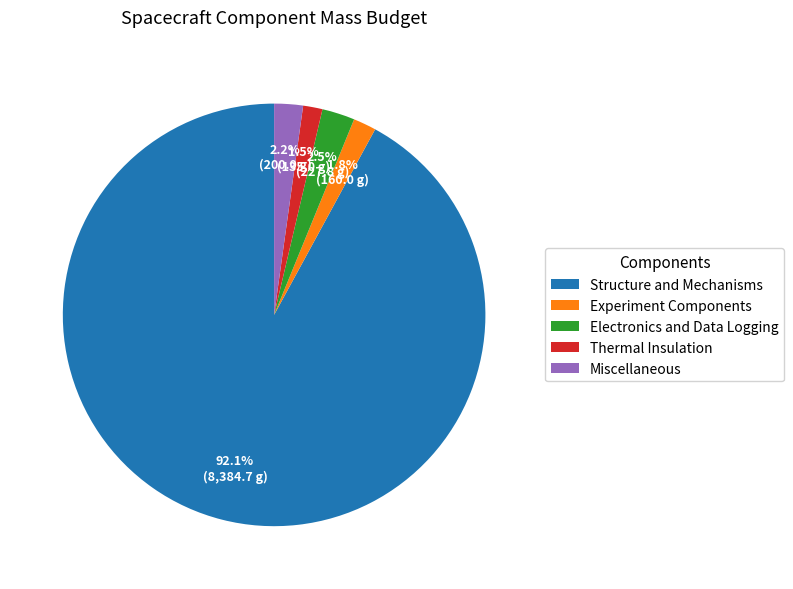

How many segments does this pie chart have?

5